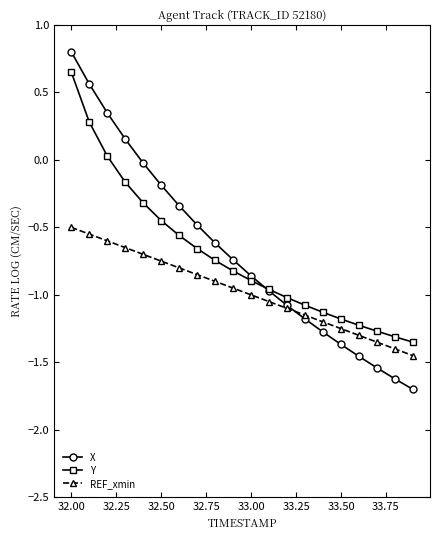

At how many categories does at least one series exceed 0?

4